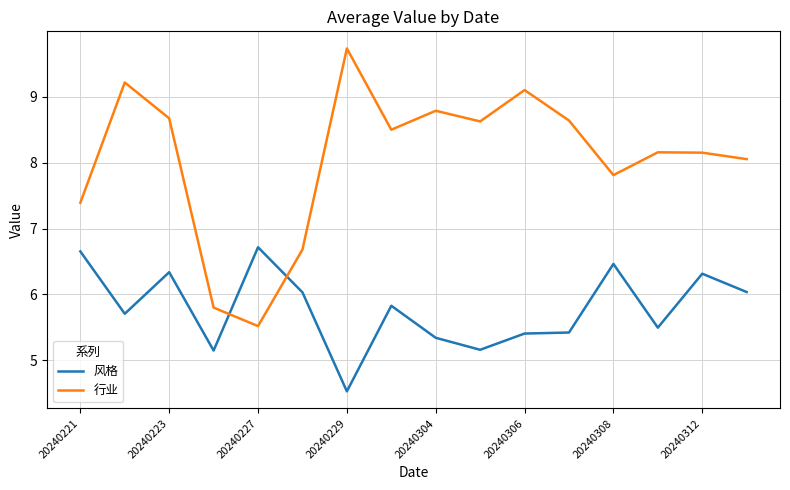

What is the difference between the maximum and minimum values in the 行业 series?

4.2